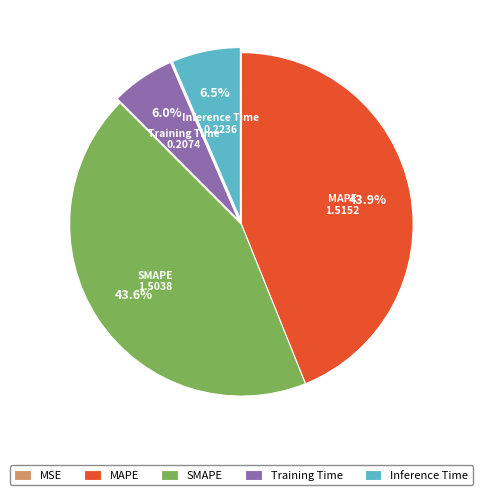

Do MAPE and SMAPE together represent more than half of the pie?

Yes